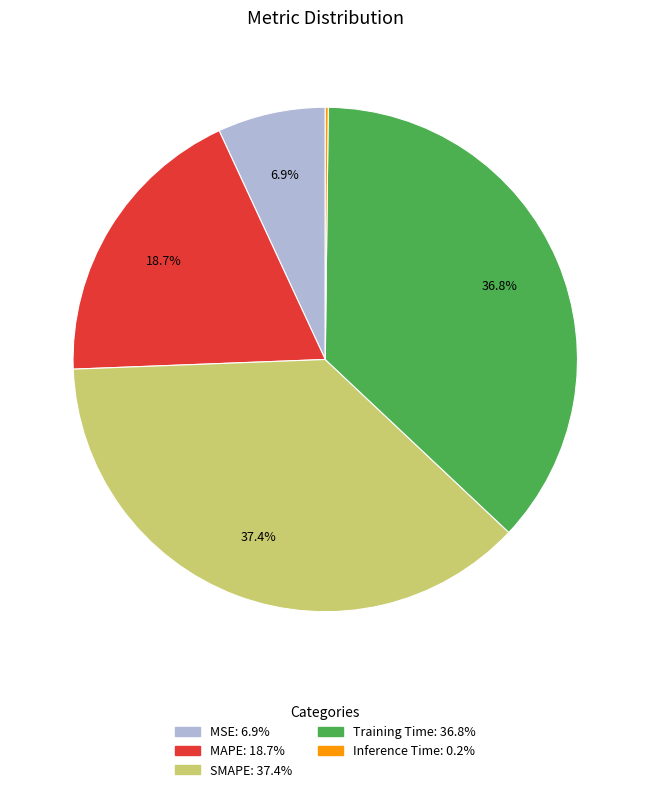

Is there any slice that represents more than half of the pie?

No